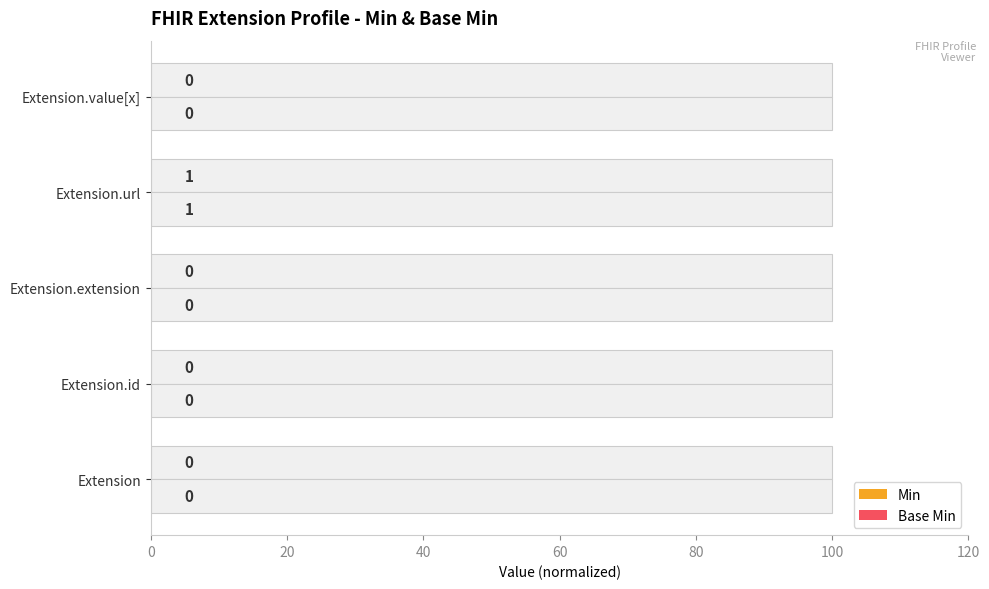

Is the value of Min at 40 greater than the value of Base Min at 20?

No